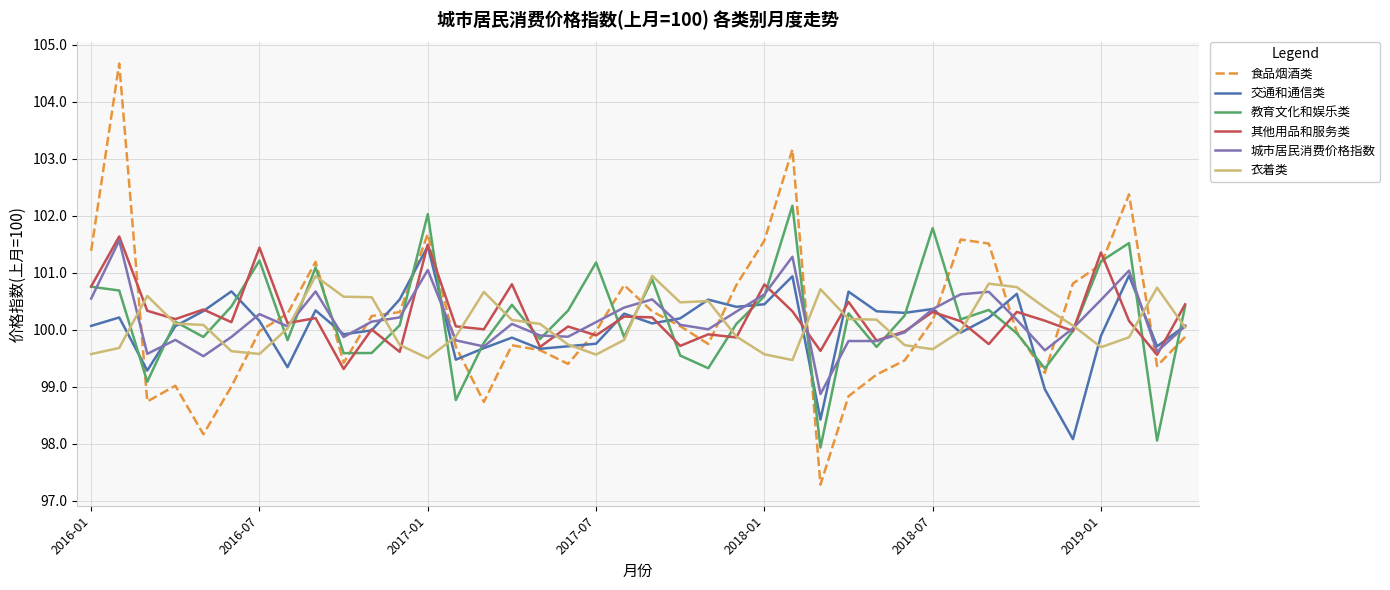

Which series has the widest spread of values?

食品烟酒类